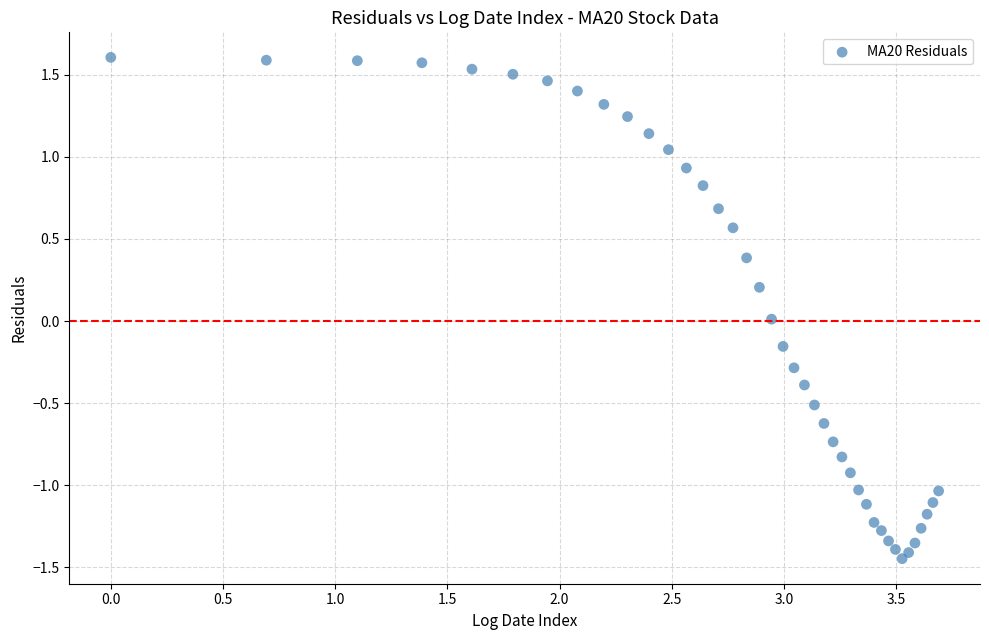

What is the range of Y values (max minus min)?

3.1